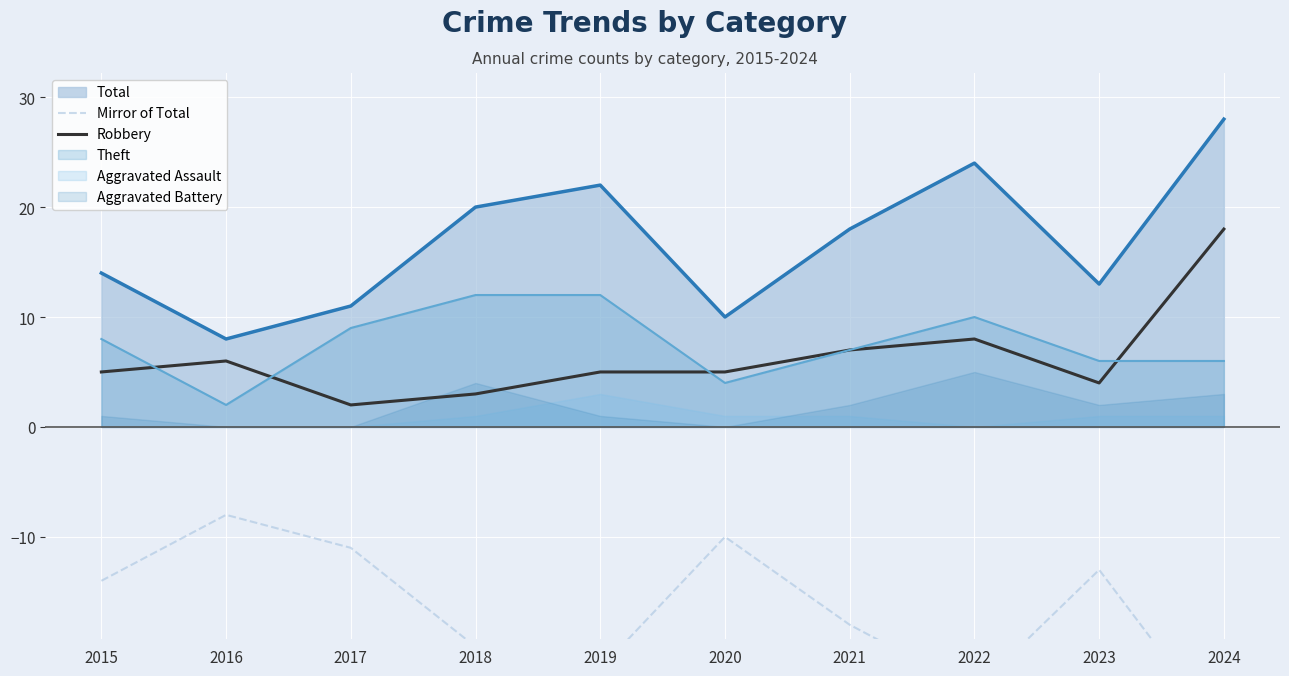

How many data points in Robbery are above 5?

4